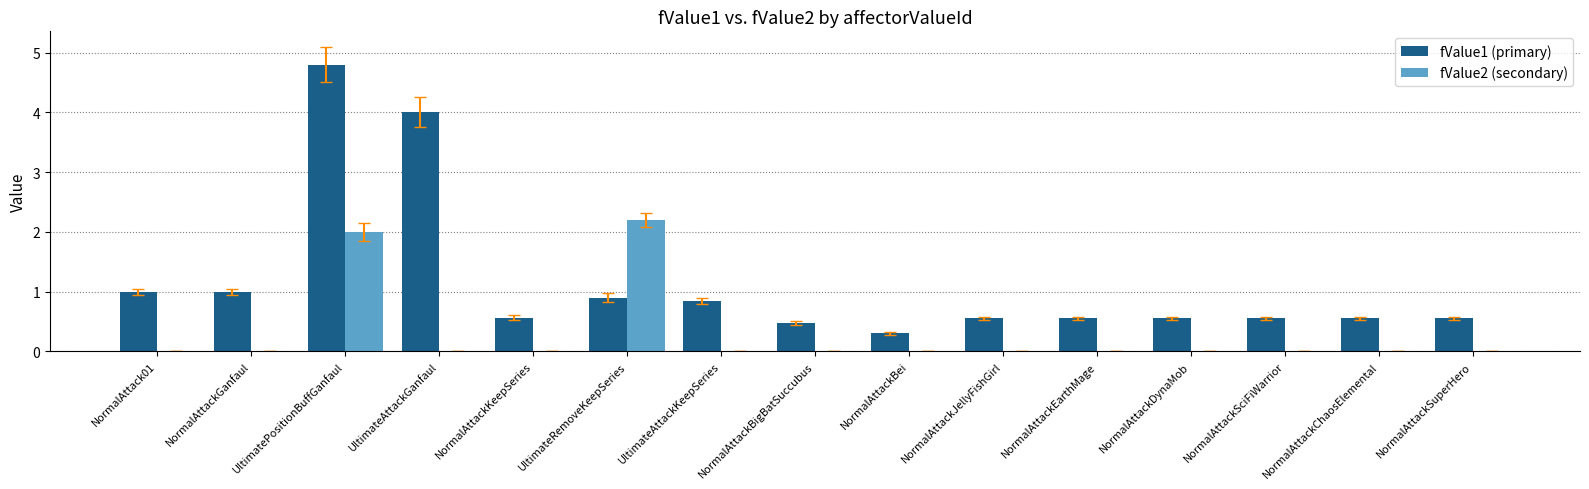

What is the difference between the fValue2 (secondary) values at UltimatePositionBuffGanfaul and NormalAttack01?

2.0